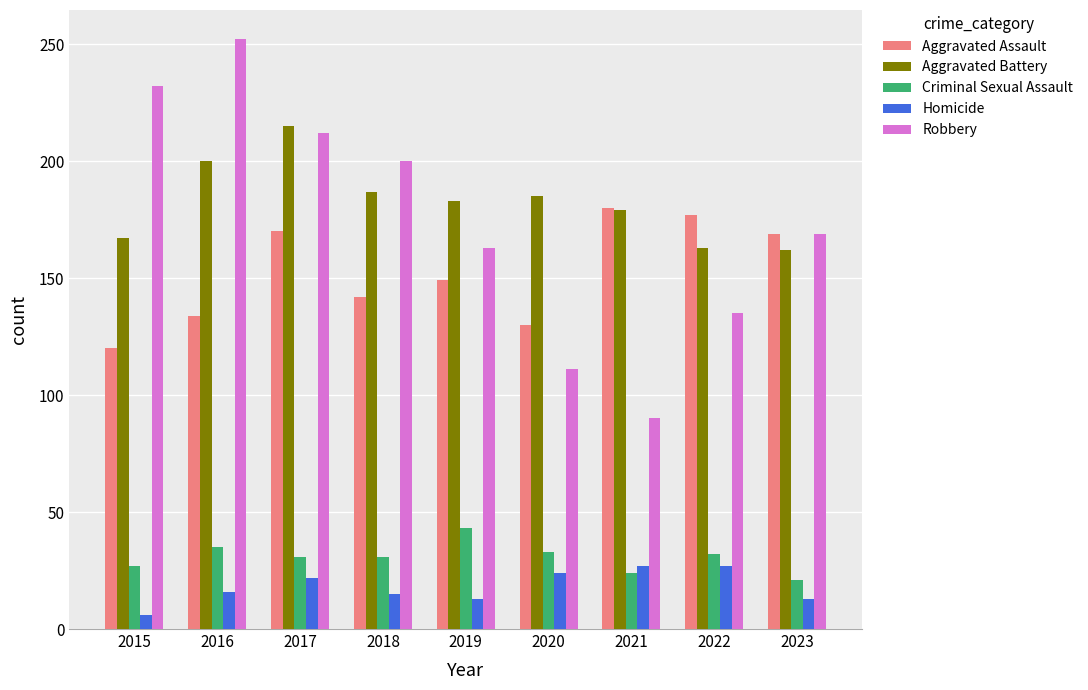

What is the maximum value for Aggravated Assault?

180